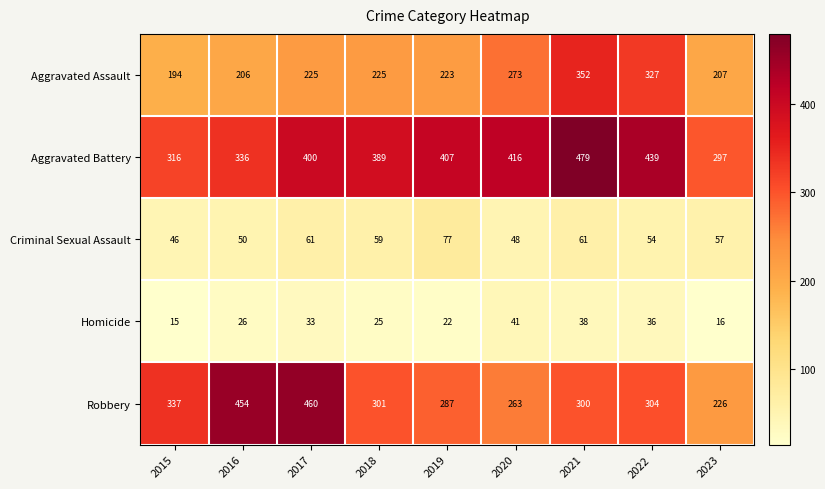

Which label corresponds to the smallest value in the chart?

2015